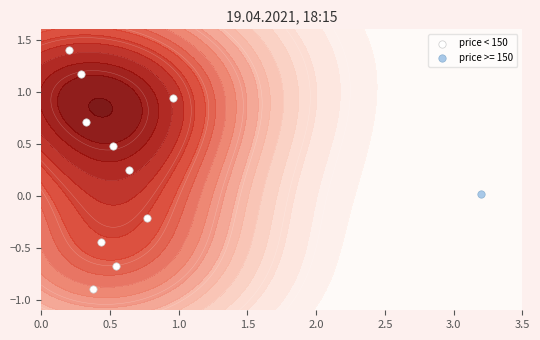

What is the difference between the maximum and second lowest values?

2.1